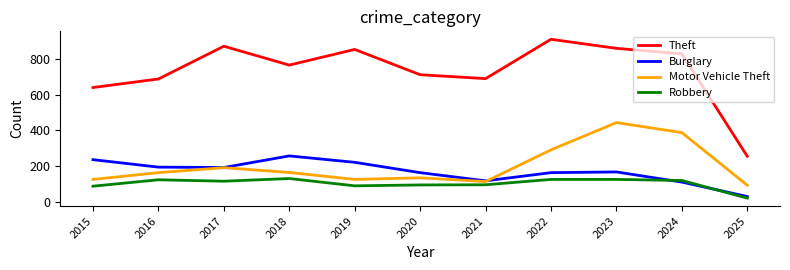

Rank the series at 2022 from highest to lowest value.

Theft, Motor Vehicle Theft, Burglary, Robbery